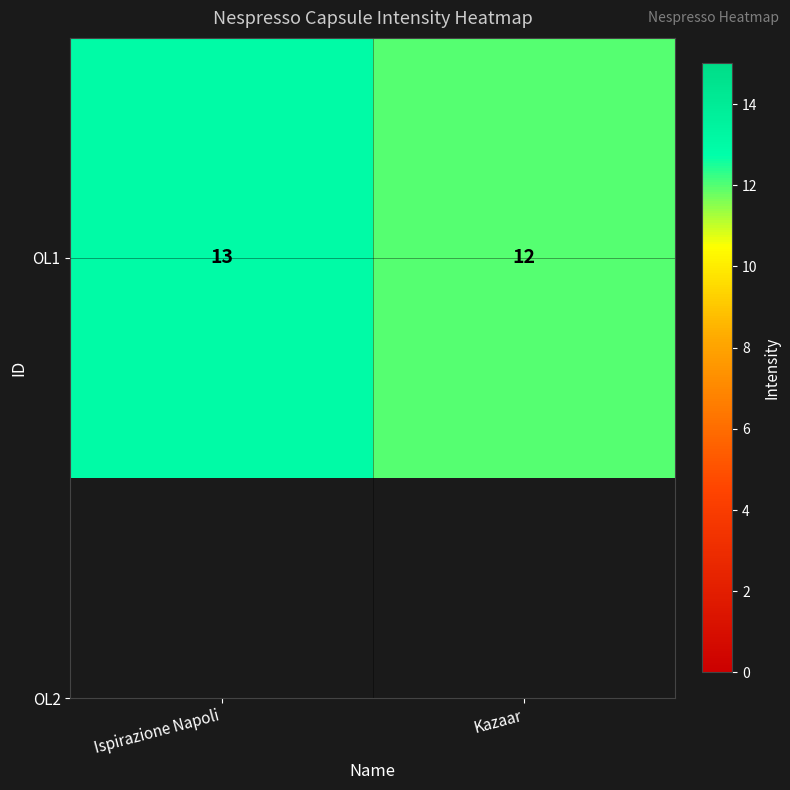

Which has a higher value, Kazaar or Ispirazione Napoli?

Ispirazione Napoli